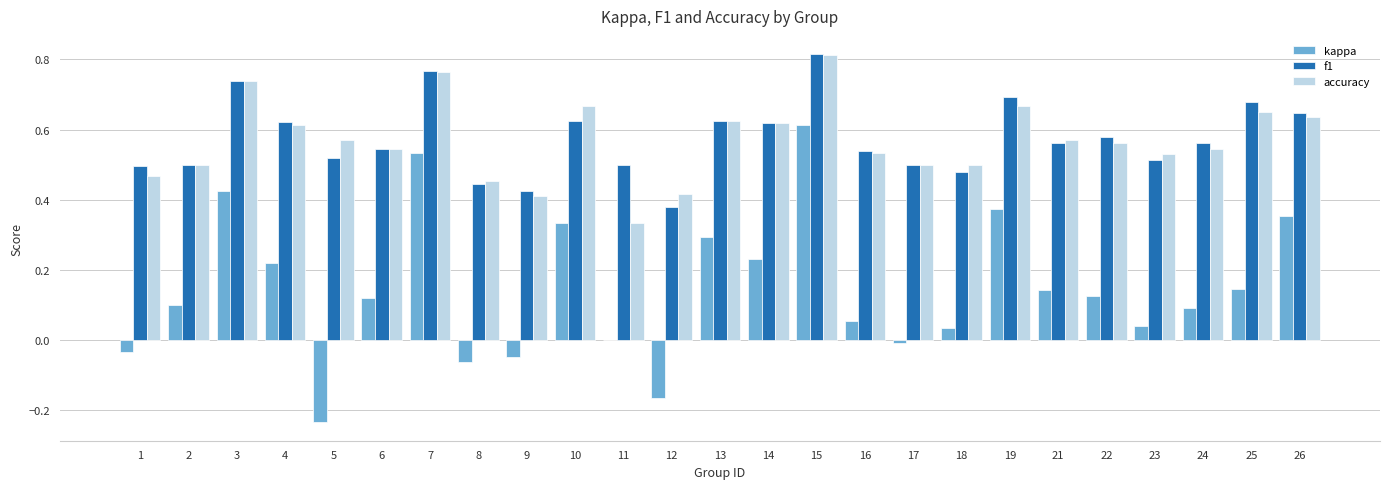

At which category is the sum across all series the highest?

15